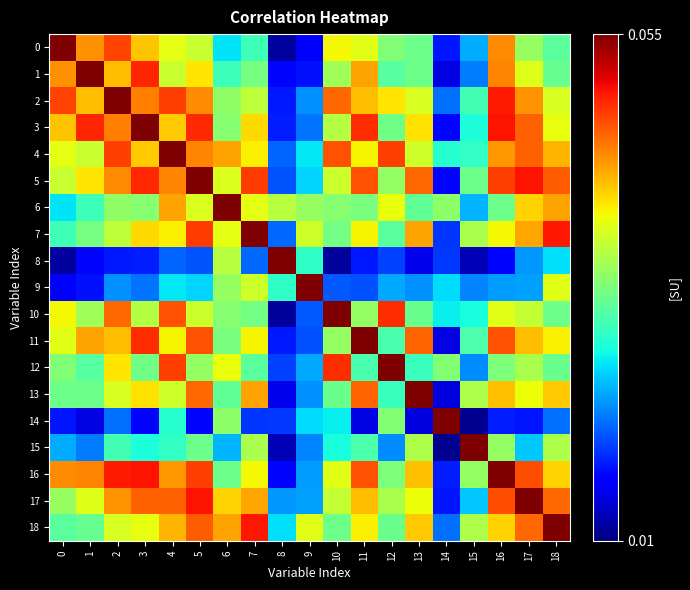

Reading left to right, what are all the values shown in this chart?

row_0: 0.1	0.0	0.0	0.0	0.0	0.0	0.0	0.0	0.0	0.0	0.0	0.0	0.0	0.0	0.0	0.0	0.0	0.0	0.0
row_1: 0.0	0.1	0.0	0.0	0.0	0.0	0.0	0.0	0.0	0.0	0.0	0.0	0.0	0.0	0.0	0.0	0.0	0.0	0.0
row_2: 0.0	0.0	0.1	0.0	0.0	0.0	0.0	0.0	0.0	0.0	0.0	0.0	0.0	0.0	0.0	0.0	0.0	0.0	0.0
row_3: 0.0	0.0	0.0	0.1	0.0	0.0	0.0	0.0	0.0	0.0	0.0	0.0	0.0	0.0	0.0	0.0	0.0	0.0	0.0
row_4: 0.0	0.0	0.0	0.0	0.1	0.0	0.0	0.0	0.0	0.0	0.0	0.0	0.0	0.0	0.0	0.0	0.0	0.0	0.0
row_5: 0.0	0.0	0.0	0.0	0.0	0.1	0.0	0.0	0.0	0.0	0.0	0.0	0.0	0.0	0.0	0.0	0.0	0.0	0.0
row_6: 0.0	0.0	0.0	0.0	0.0	0.0	0.1	0.0	0.0	0.0	0.0	0.0	0.0	0.0	0.0	0.0	0.0	0.0	0.0
row_7: 0.0	0.0	0.0	0.0	0.0	0.0	0.0	0.1	0.0	0.0	0.0	0.0	0.0	0.0	0.0	0.0	0.0	0.0	0.0
row_8: 0.0	0.0	0.0	0.0	0.0	0.0	0.0	0.0	0.1	0.0	0.0	0.0	0.0	0.0	0.0	0.0	0.0	0.0	0.0
row_9: 0.0	0.0	0.0	0.0	0.0	0.0	0.0	0.0	0.0	0.1	0.0	0.0	0.0	0.0	0.0	0.0	0.0	0.0	0.0
row_10: 0.0	0.0	0.0	0.0	0.0	0.0	0.0	0.0	0.0	0.0	0.1	0.0	0.0	0.0	0.0	0.0	0.0	0.0	0.0
row_11: 0.0	0.0	0.0	0.0	0.0	0.0	0.0	0.0	0.0	0.0	0.0	0.1	0.0	0.0	0.0	0.0	0.0	0.0	0.0
row_12: 0.0	0.0	0.0	0.0	0.0	0.0	0.0	0.0	0.0	0.0	0.0	0.0	0.1	0.0	0.0	0.0	0.0	0.0	0.0
row_13: 0.0	0.0	0.0	0.0	0.0	0.0	0.0	0.0	0.0	0.0	0.0	0.0	0.0	0.1	0.0	0.0	0.0	0.0	0.0
row_14: 0.0	0.0	0.0	0.0	0.0	0.0	0.0	0.0	0.0	0.0	0.0	0.0	0.0	0.0	0.1	0.0	0.0	0.0	0.0
row_15: 0.0	0.0	0.0	0.0	0.0	0.0	0.0	0.0	0.0	0.0	0.0	0.0	0.0	0.0	0.0	0.1	0.0	0.0	0.0
row_16: 0.0	0.0	0.0	0.0	0.0	0.0	0.0	0.0	0.0	0.0	0.0	0.0	0.0	0.0	0.0	0.0	0.1	0.0	0.0
row_17: 0.0	0.0	0.0	0.0	0.0	0.0	0.0	0.0	0.0	0.0	0.0	0.0	0.0	0.0	0.0	0.0	0.0	0.1	0.0
row_18: 0.0	0.0	0.0	0.0	0.0	0.0	0.0	0.0	0.0	0.0	0.0	0.0	0.0	0.0	0.0	0.0	0.0	0.0	0.1